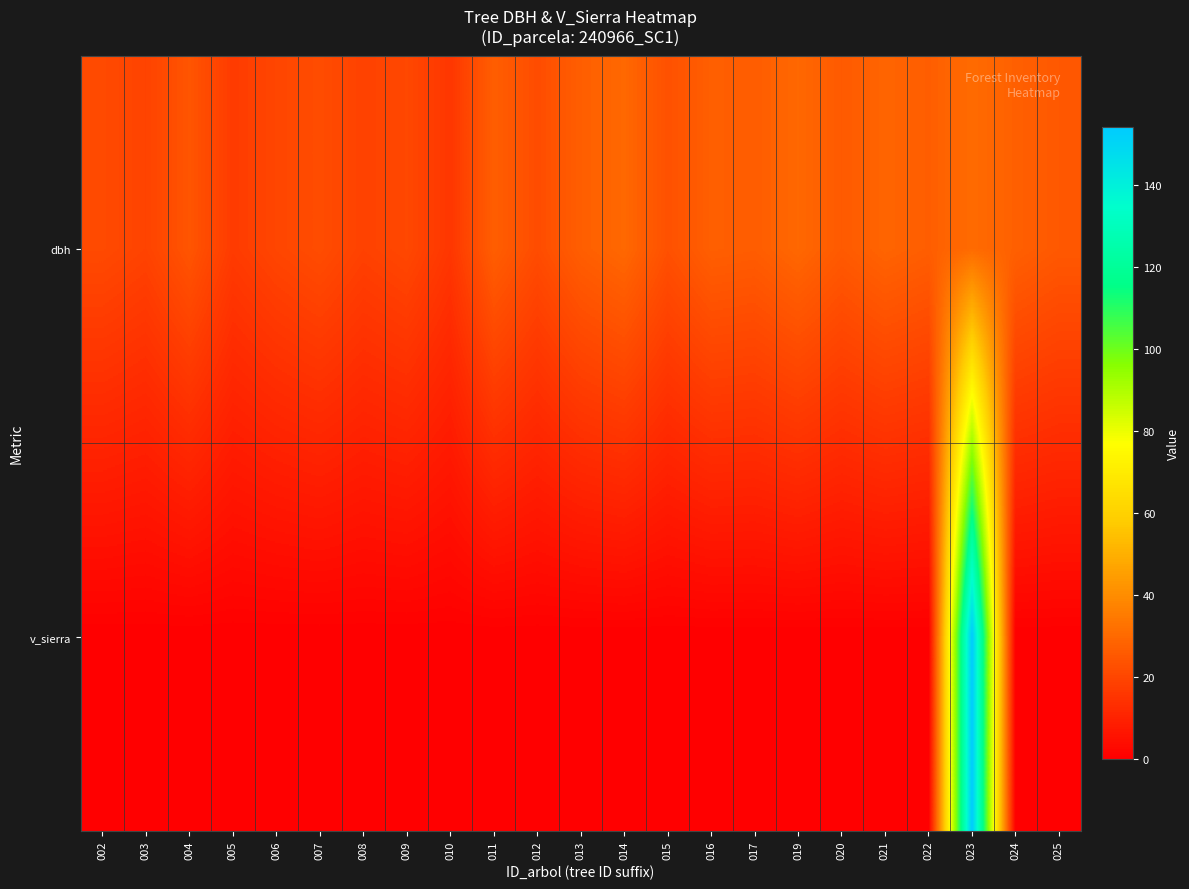

Reading right to left, transcribe all the data shown in this chart.

dbh: 025=25.3	024=27.5	023=30.5	022=26.9	021=28.7	020=25.9	019=29.6	017=26.6	016=27.3	015=23.0	014=29.7	013=27.1	012=21.9	011=27.0	010=15.7	009=20.6	008=18.7	007=22.0	006=20.0	005=17.0	004=24.3	003=19.2	002=21.2
v_sierra: 025=0.0	024=0.0	023=154.2	022=0.0	021=0.0	020=0.0	019=0.0	017=0.0	016=0.0	015=0.0	014=0.0	013=0.0	012=0.0	011=0.0	010=0.0	009=0.0	008=0.0	007=0.0	006=0.0	005=0.0	004=0.0	003=0.0	002=0.0